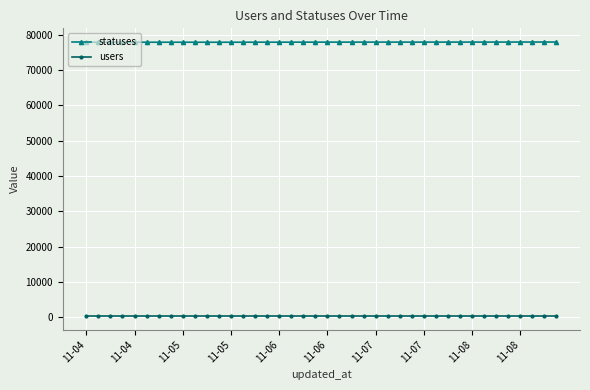

True or false: users and statuses intersect in this chart.

False